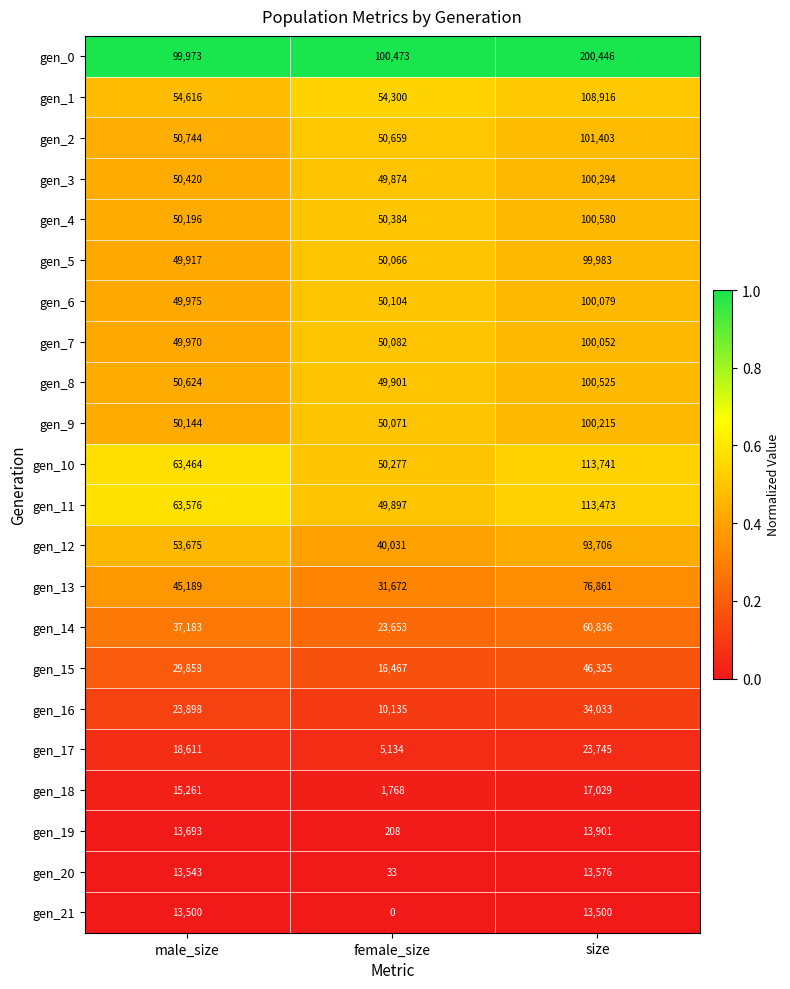

Which series has the largest range (max minus min)?

gen_0